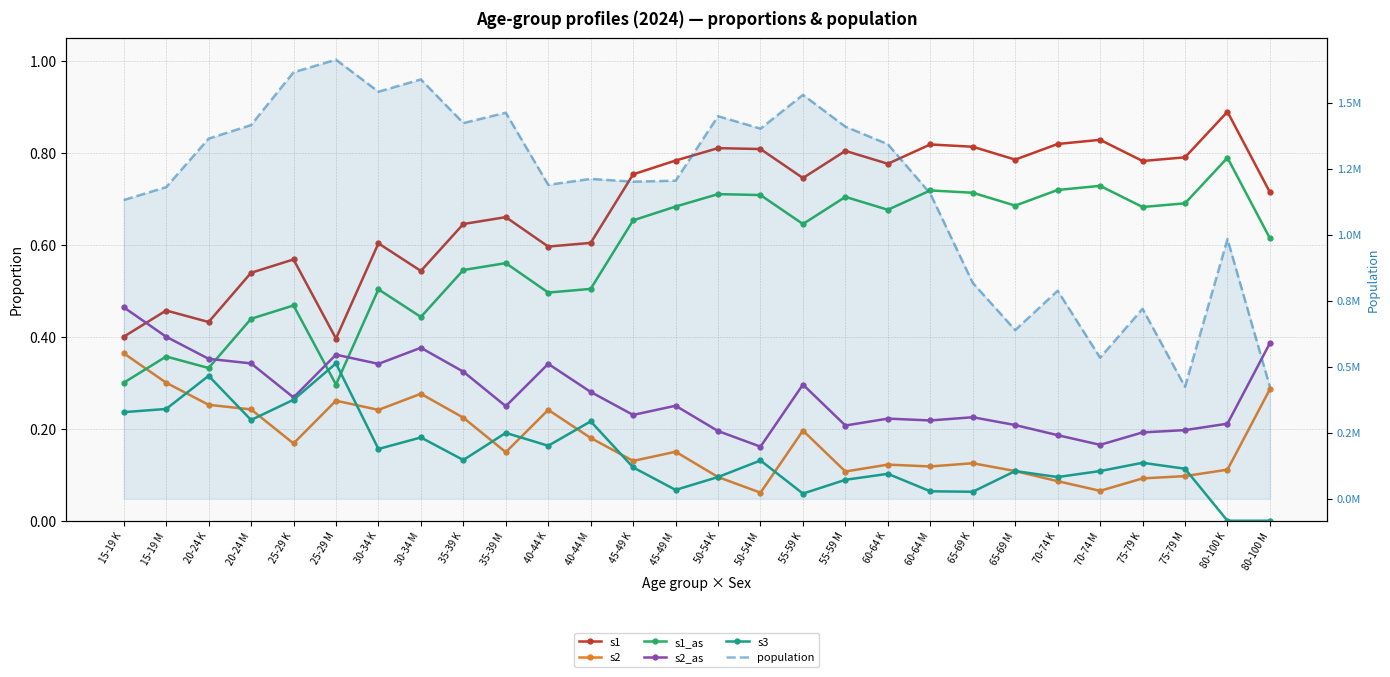

List the series in order of their peak value, lowest first.

s3, s2, s2_as, s1_as, s1, population